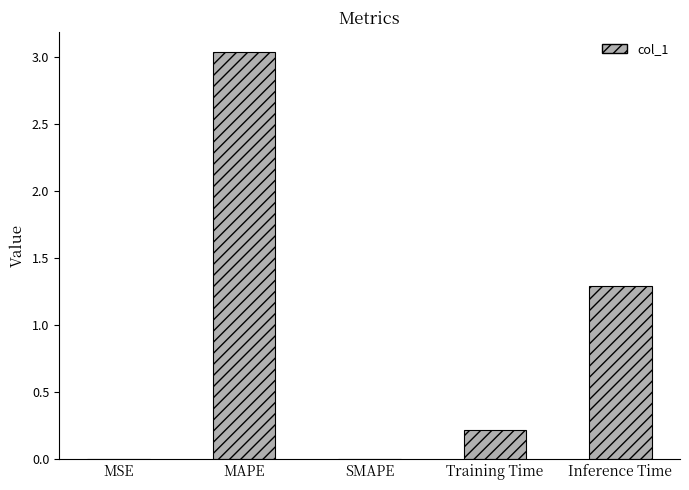

Count the number of data series in this chart.

1